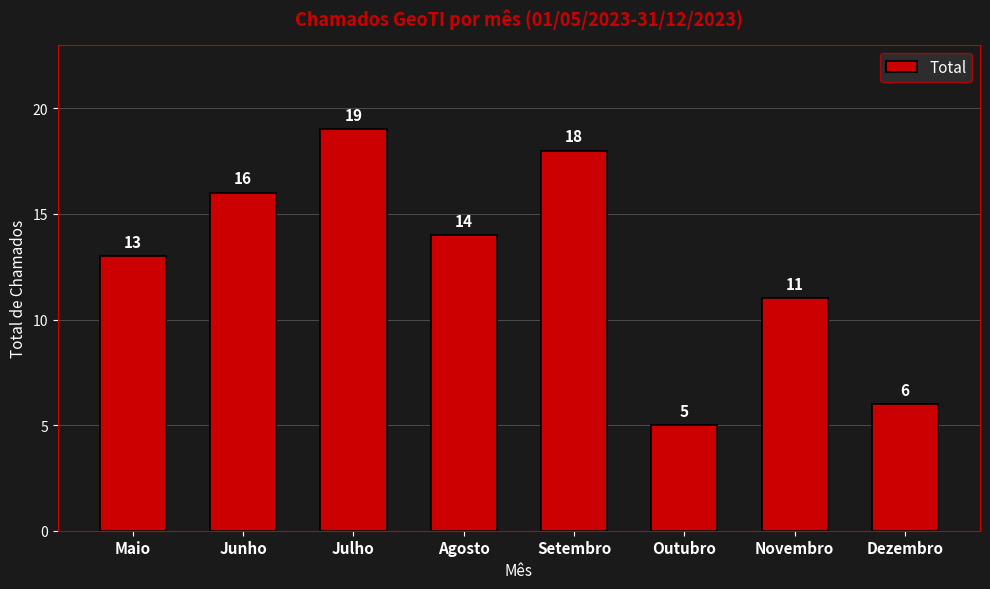

What is the change in value from Maio to Julho?

+6